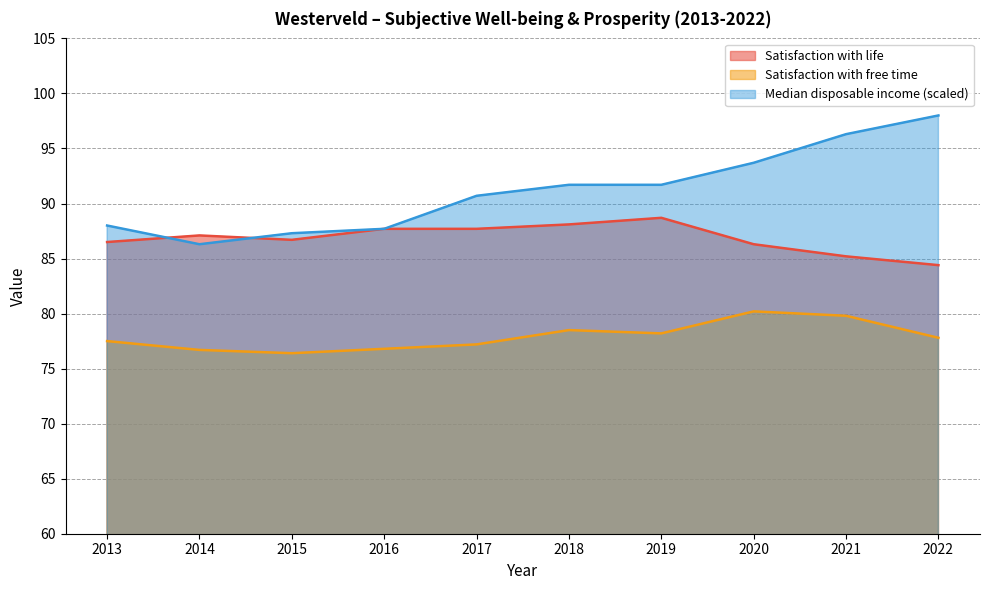

Reading right to left, transcribe all the data shown in this chart.

Satisfaction with life: 84.4	85.2	86.3	88.7	88.1	87.7	87.7	86.7	87.1	86.5
Satisfaction with free time: 77.8	79.8	80.2	78.2	78.5	77.2	76.8	76.4	76.7	77.5
Median disposable income (scaled): 98.0	96.3	93.7	91.7	91.7	90.7	87.7	87.3	86.3	88.0